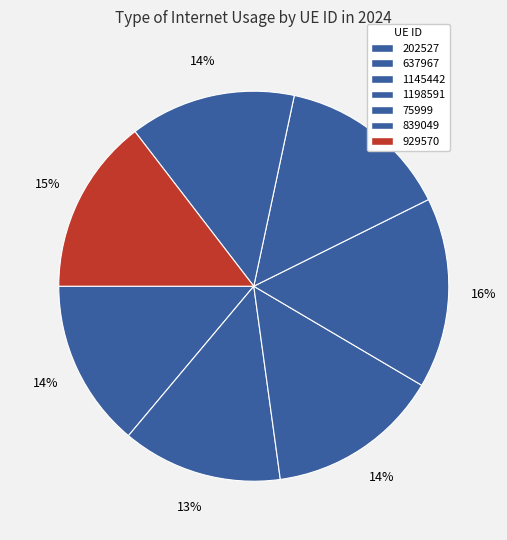

How much of the chart is everything except 1145442?

85.7%